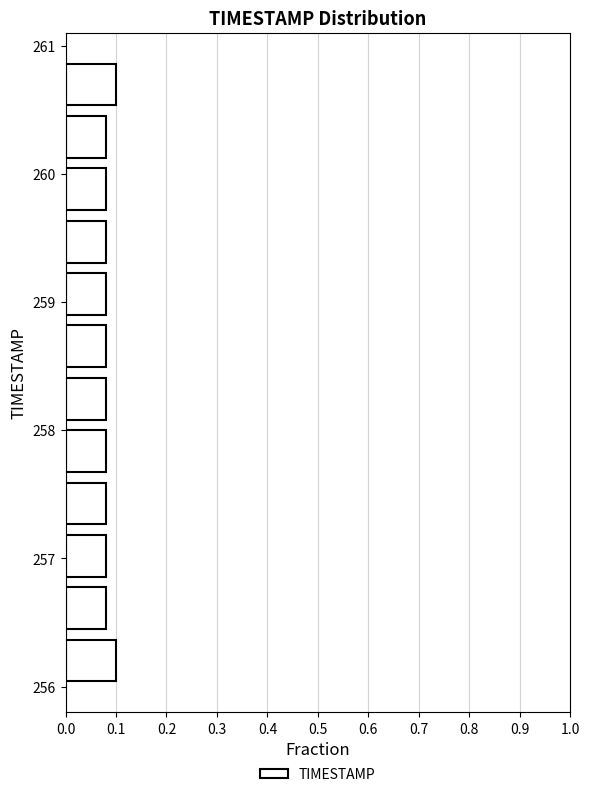

Reading bottom to top, transcribe this chart: for each bar, give the range it covers on the y-axis and its length. Neither the bar edges nor the lengths are printed on the chart, so give them approximately, as read against the axes.

256.0 to 256.4: 0.10
256.4 to 256.8: 0.08
256.8 to 257.2: 0.08
257.2 to 257.6: 0.08
257.6 to 258.0: 0.08
258.0 to 258.5: 0.08
258.5 to 258.9: 0.08
258.9 to 259.3: 0.08
259.3 to 259.7: 0.08
259.7 to 260.1: 0.08
260.1 to 260.5: 0.08
260.5 to 260.9: 0.10